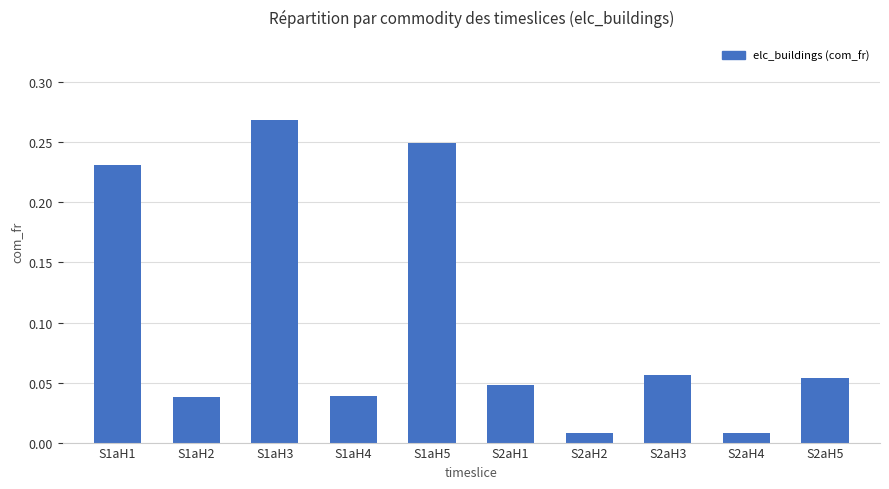

Between S2aH3 and S1aH2, which is larger?

S2aH3